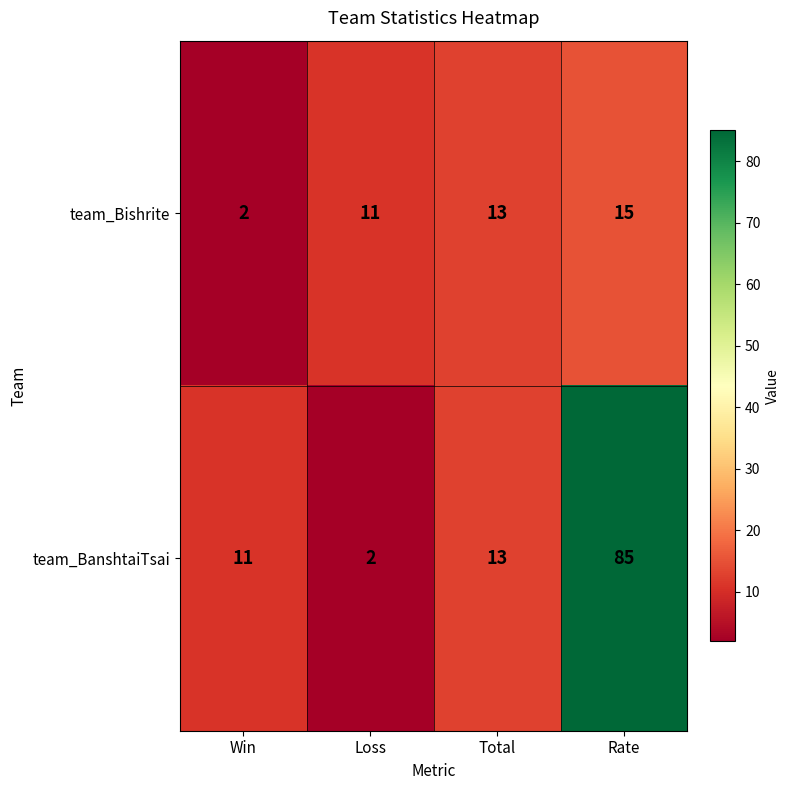

What is the sum of all team_BanshtaiTsai values?

111